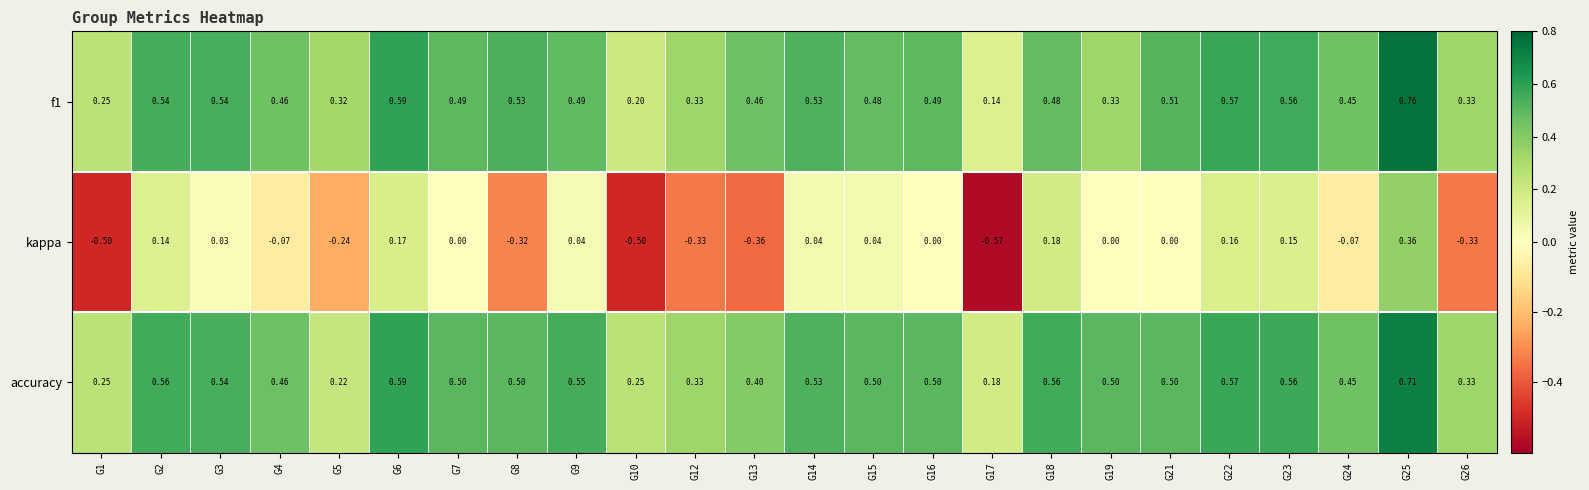

Rank the series by their maximum value, from lowest to highest.

kappa, accuracy, f1